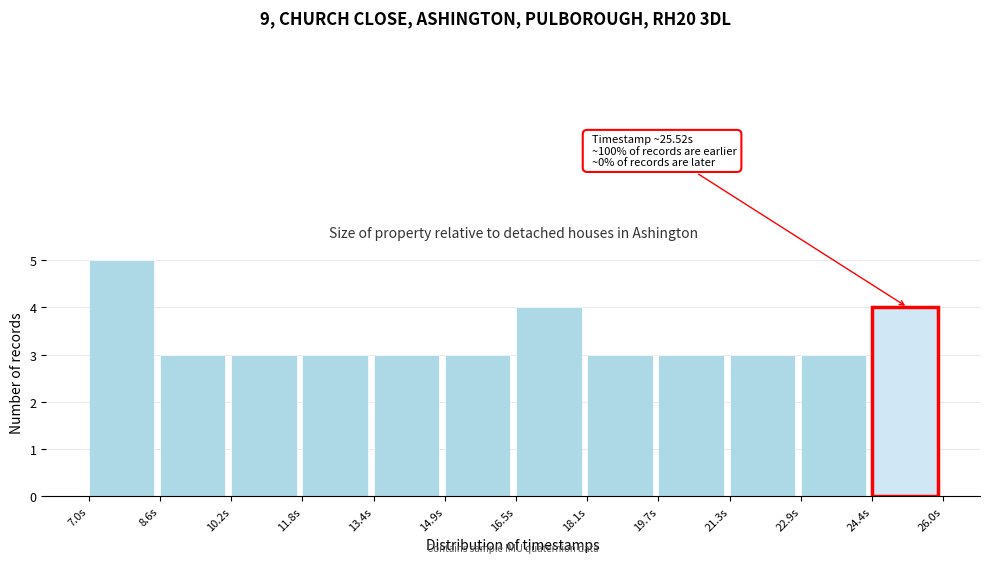

Reading left to right, extract all data points from this chart.

5	3	3	3	3	3	4	3	3	3	3	4